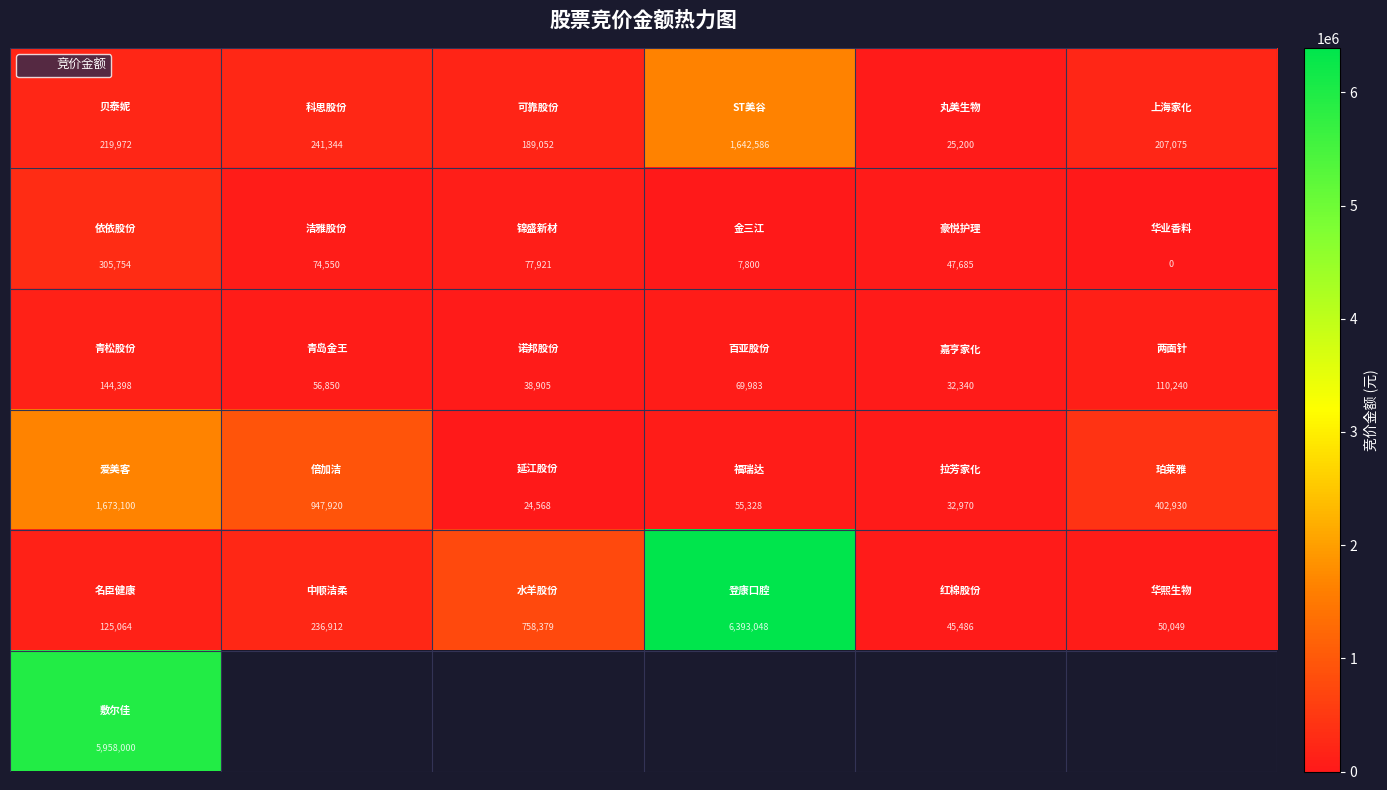

How many categories are shown in the chart?

6